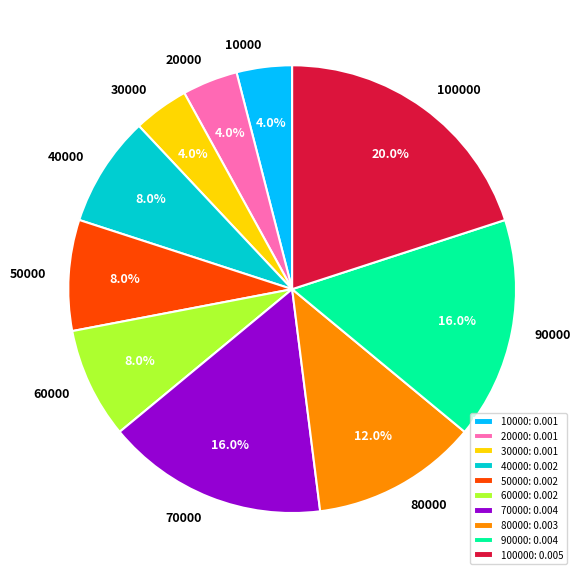

What percentage is NOT represented by 20000: 0.001?

96.0%